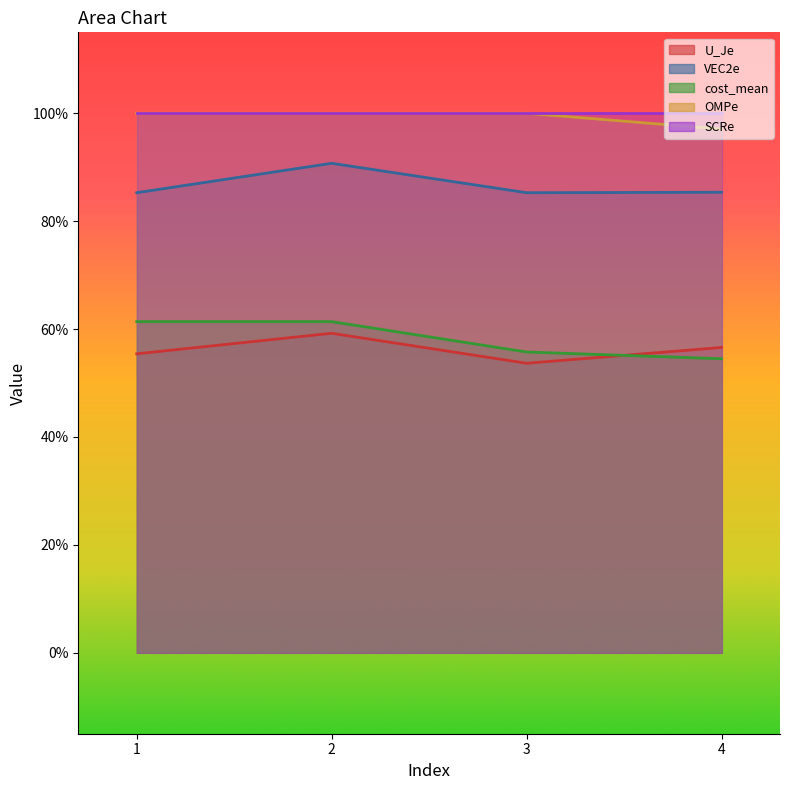

What is the minimum value shown in the chart?

0.5